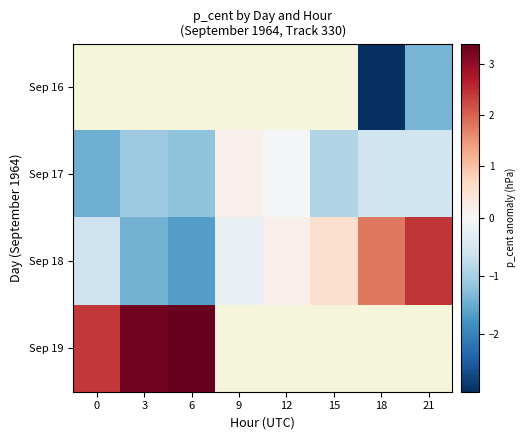

At 21, list the series in order from largest to smallest.

Sep 18, Sep 19, Sep 17, Sep 16